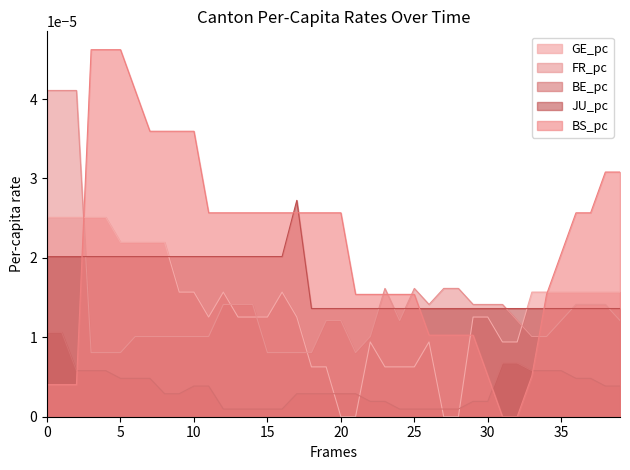

Which series has the largest total across all categories?

BS_pc